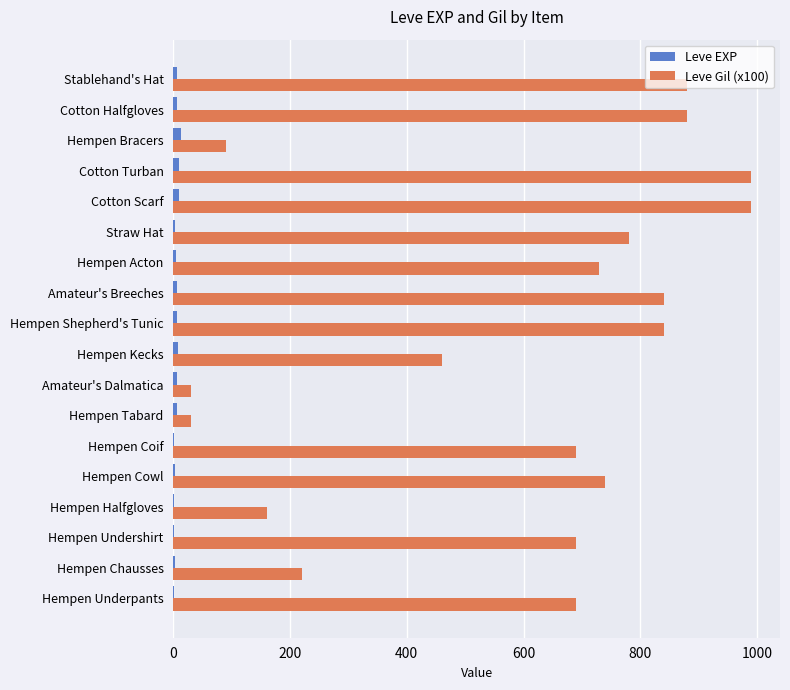

Is the value of Leve Gil (x100) at Hempen Tabard greater than the value of Leve EXP at Hempen Undershirt?

Yes